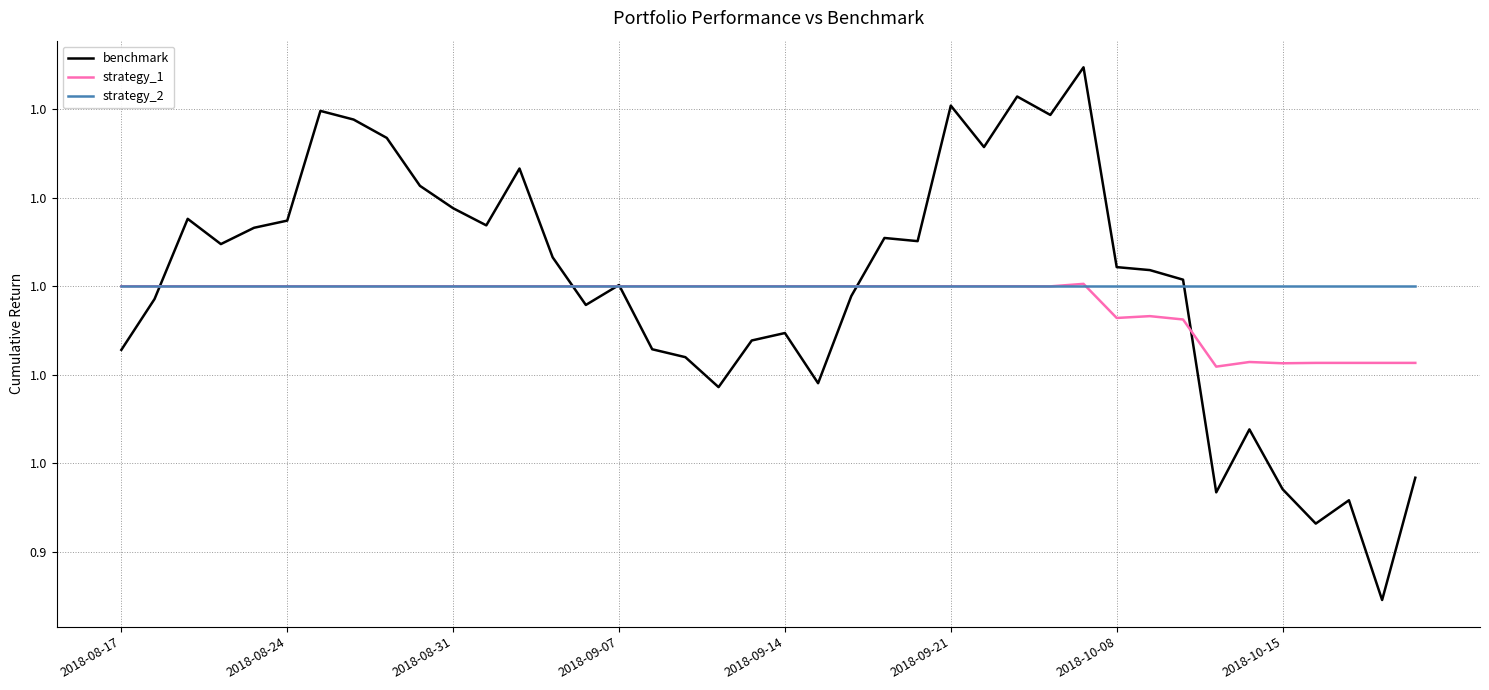

What are all the series names shown in the legend?

benchmark, strategy_1, strategy_2